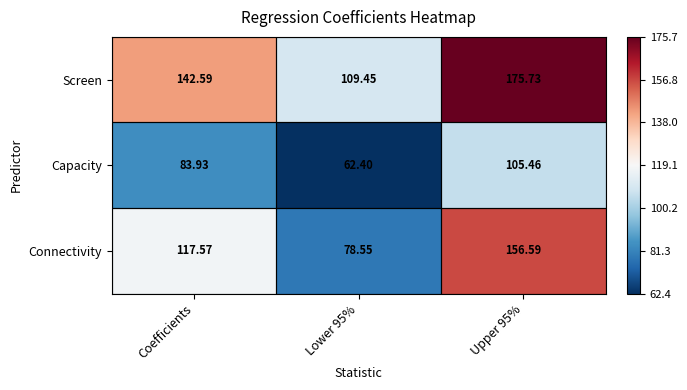

How many distinct data groups are displayed?

3